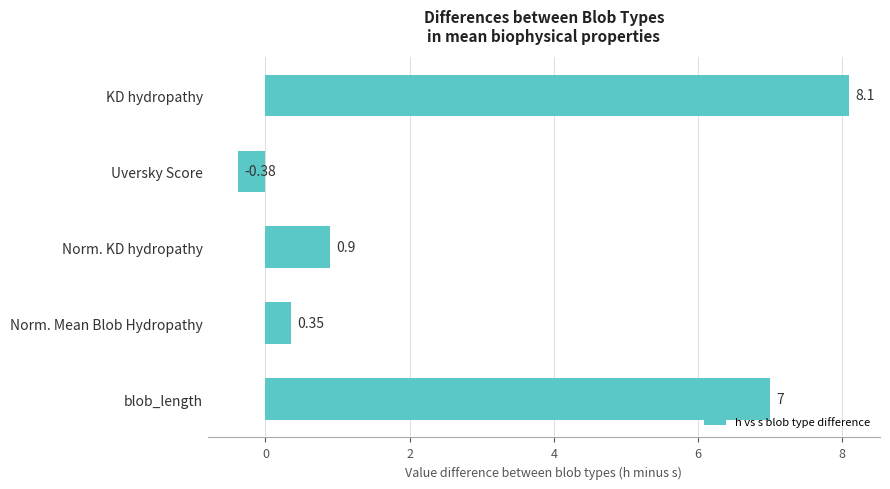

List the labels in order of value, smallest first.

Uversky Score, Norm. Mean Blob Hydropathy, Norm. KD hydropathy, blob_length, KD hydropathy